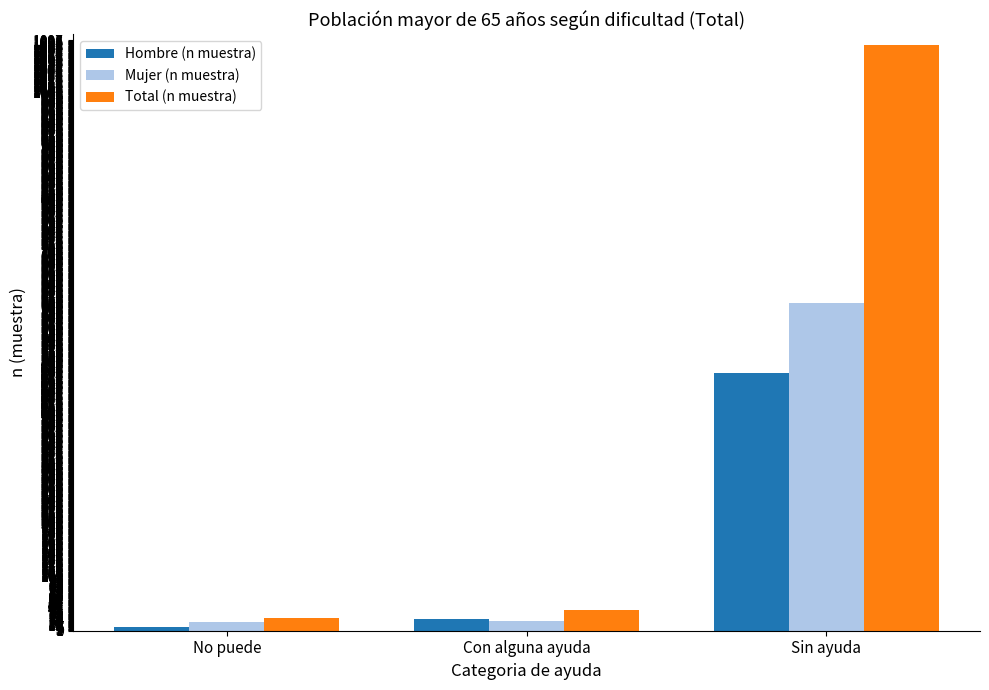

Are the bars horizontal?

No